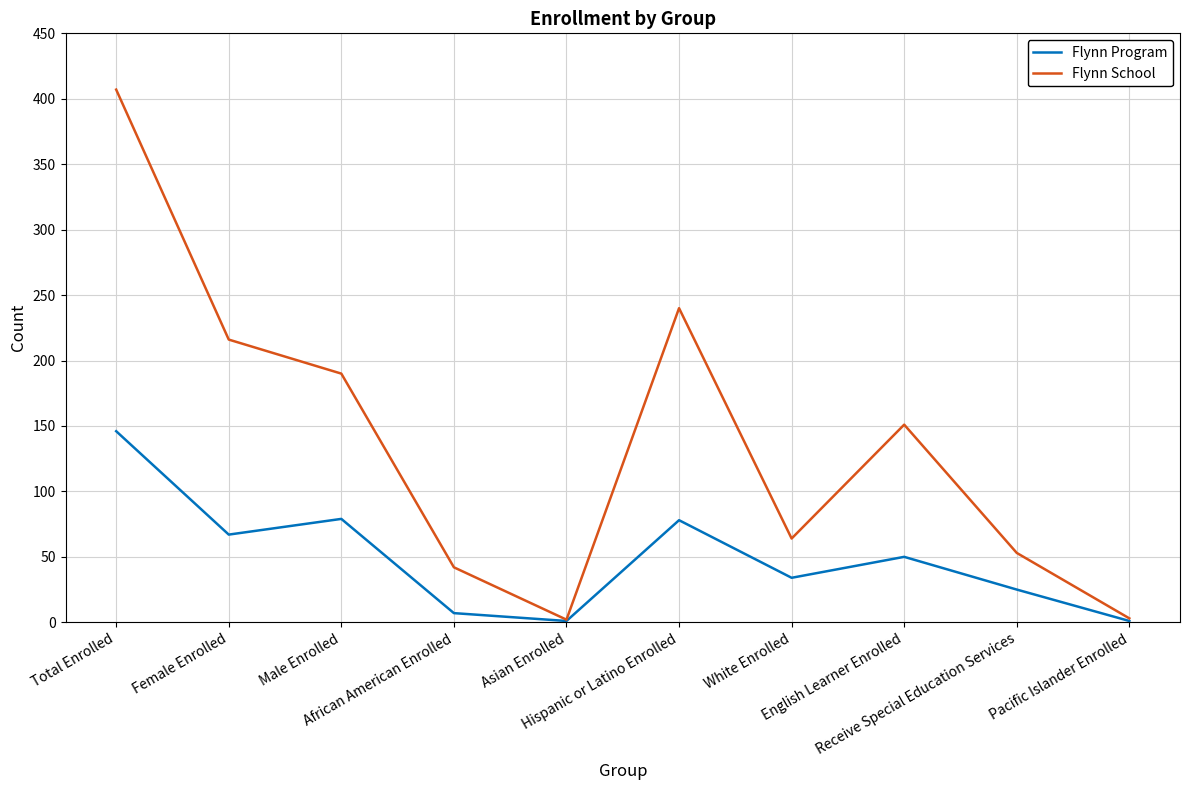

What is the sum of the Flynn Program values at Female Enrolled and African American Enrolled?

74